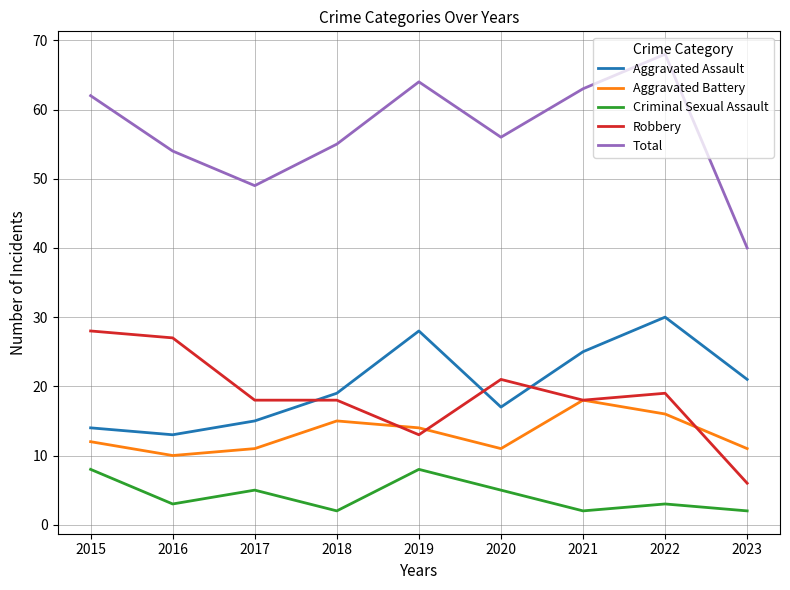

At which label does Total reach its minimum?

2023